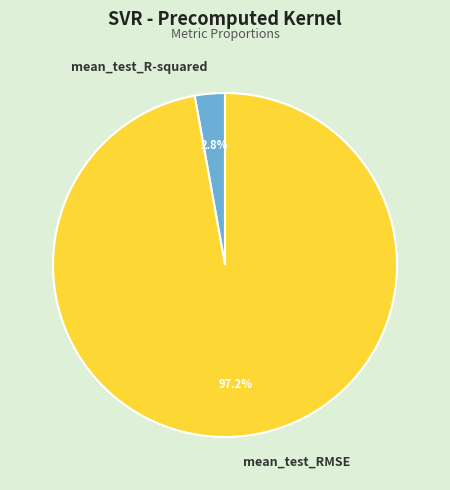

True or false: mean_test_RMSE accounts for 97% of the total.

True